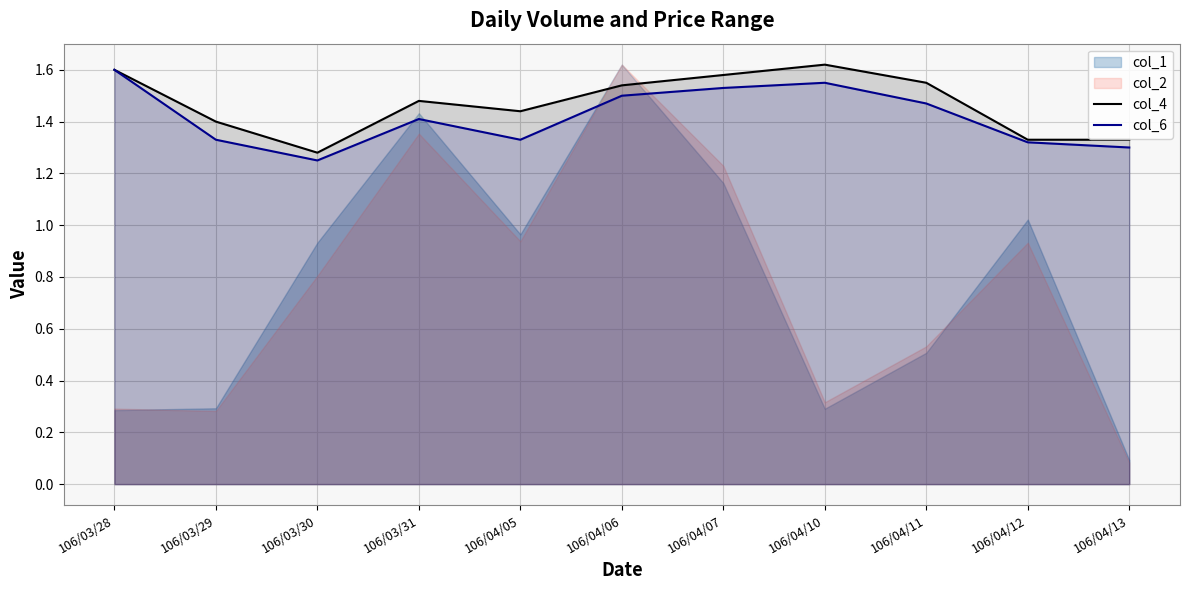

True or false: col_6 has a value of 0.7 at 106/04/12.

False